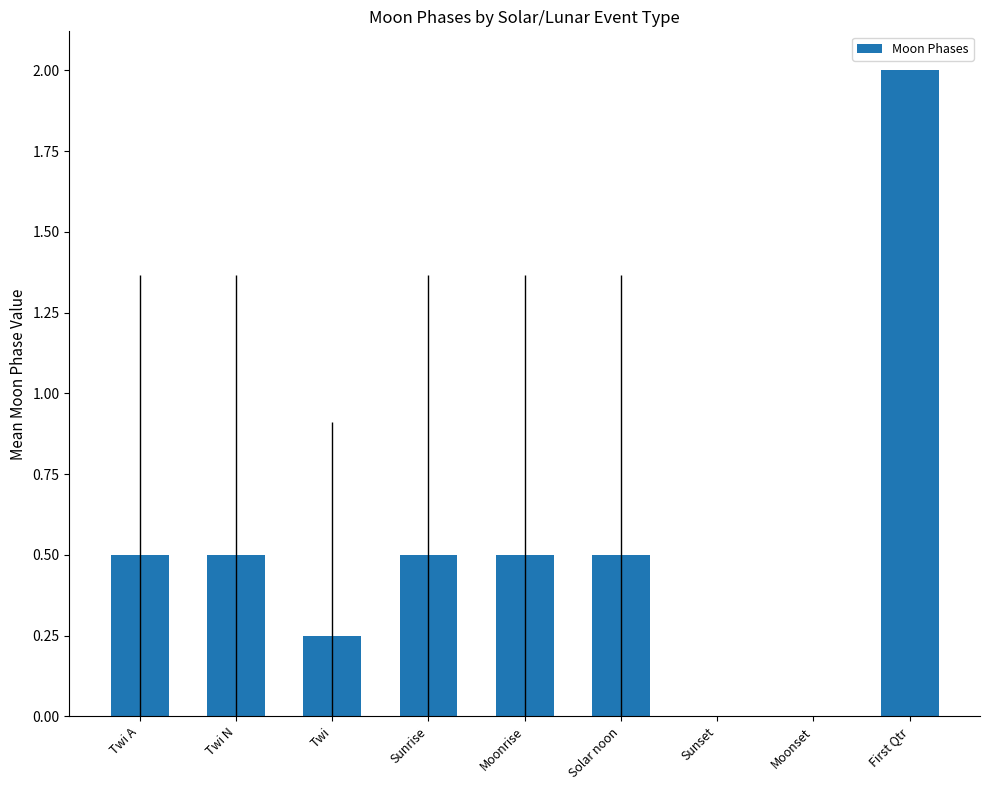

The value at Sunrise is 0.7. True or false?

False